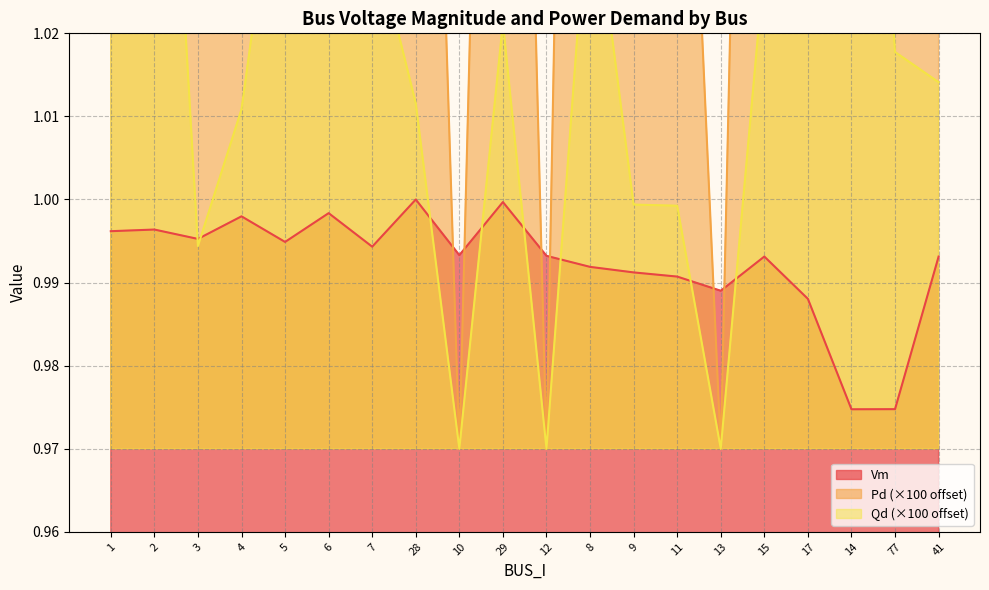

What is the average value of the Vm series?

1.0